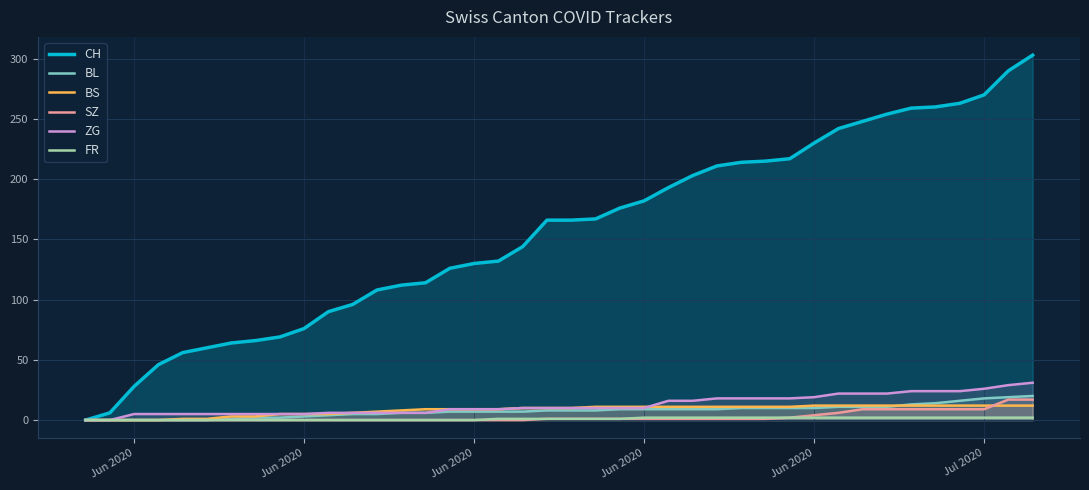

How many times do BL and BS cross each other?

1